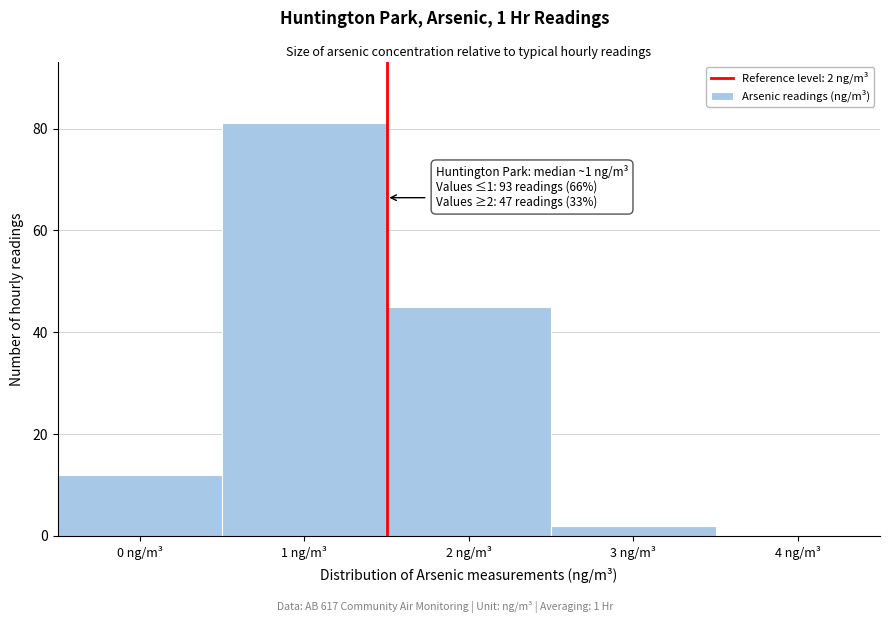

Reading left to right, extract all data points from this chart.

0 ng/m³=12	1 ng/m³=81	2 ng/m³=45	3 ng/m³=2	4 ng/m³=0